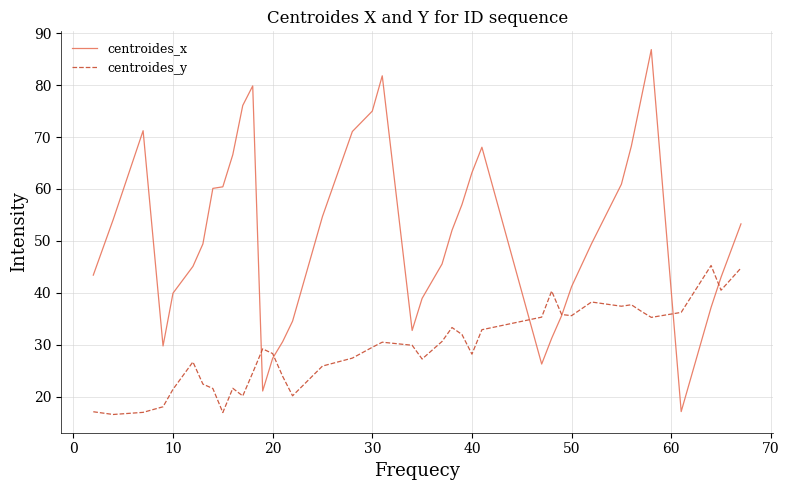

Which series has the largest total across all categories?

centroides_x